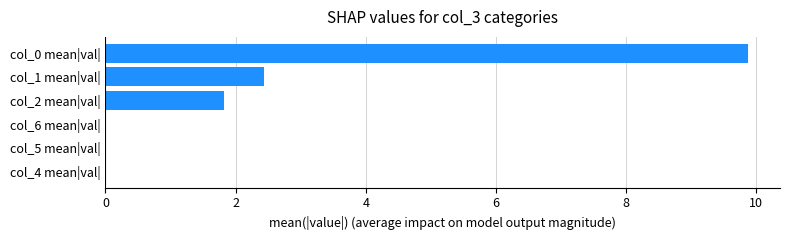

What is the sum of all values?

14.1